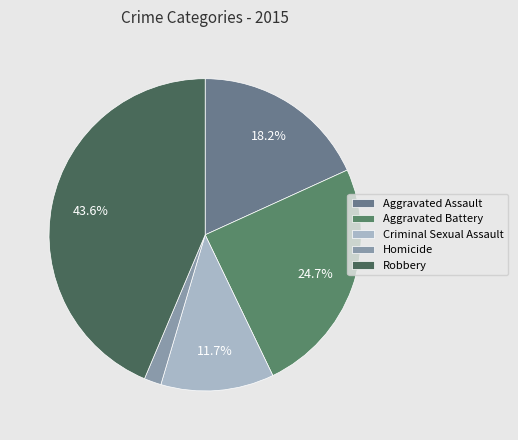

To the nearest percent, what is the average slice percentage?

20%